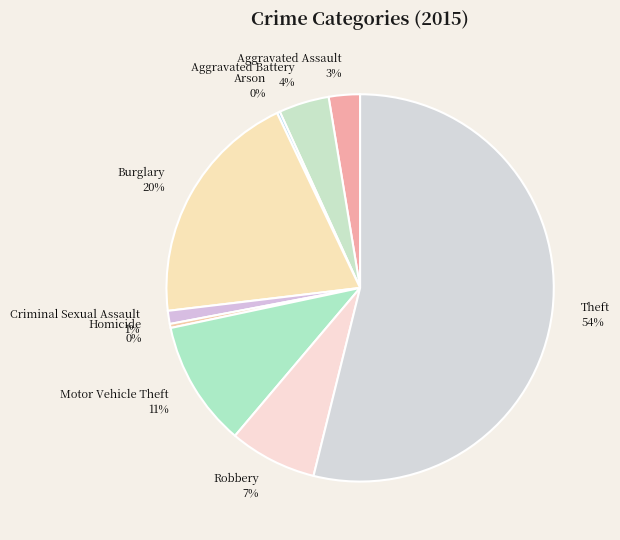

To the nearest percent, what percentage of the pie is Motor Vehicle Theft?

11%